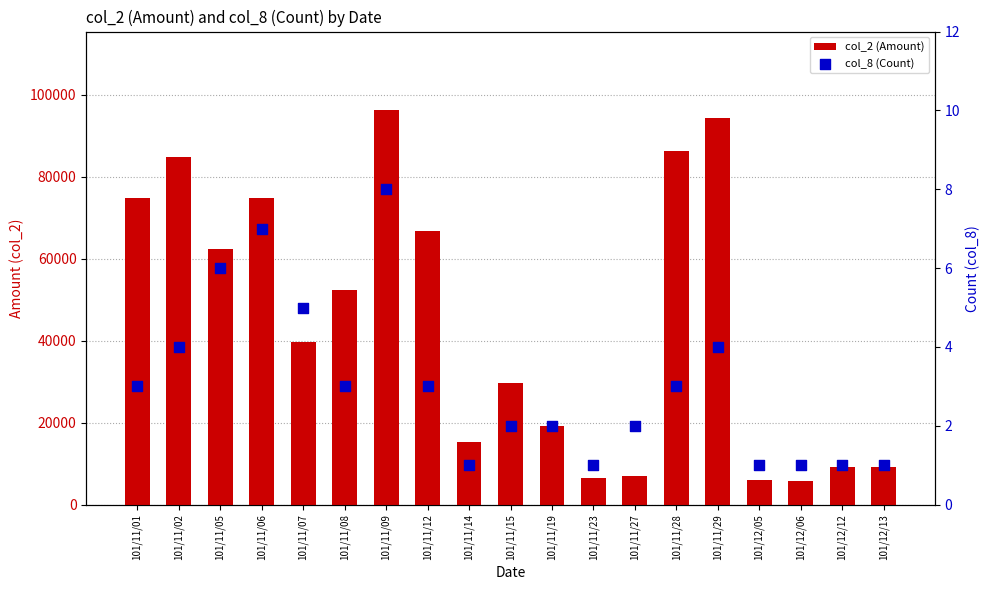

Is the value of col_2 (Amount) at 101/11/12 greater than the value of col_8 (Count) at 101/11/07?

Yes